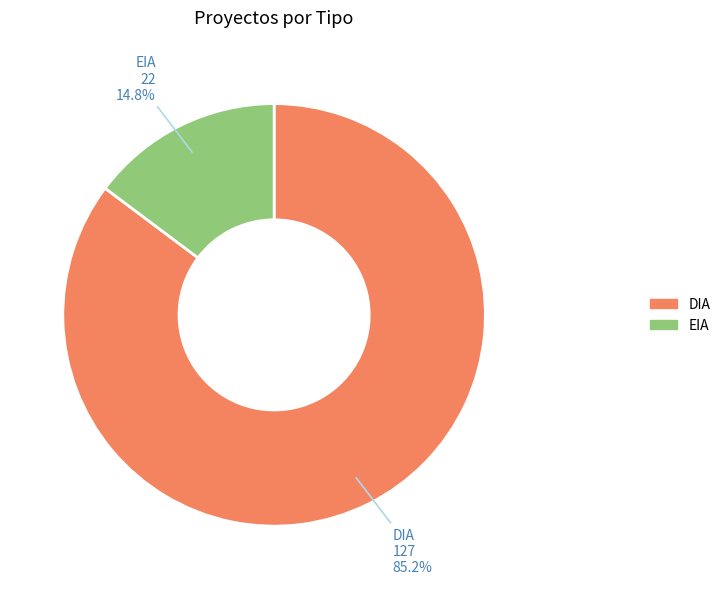

Does EIA represent more than half of the total?

No